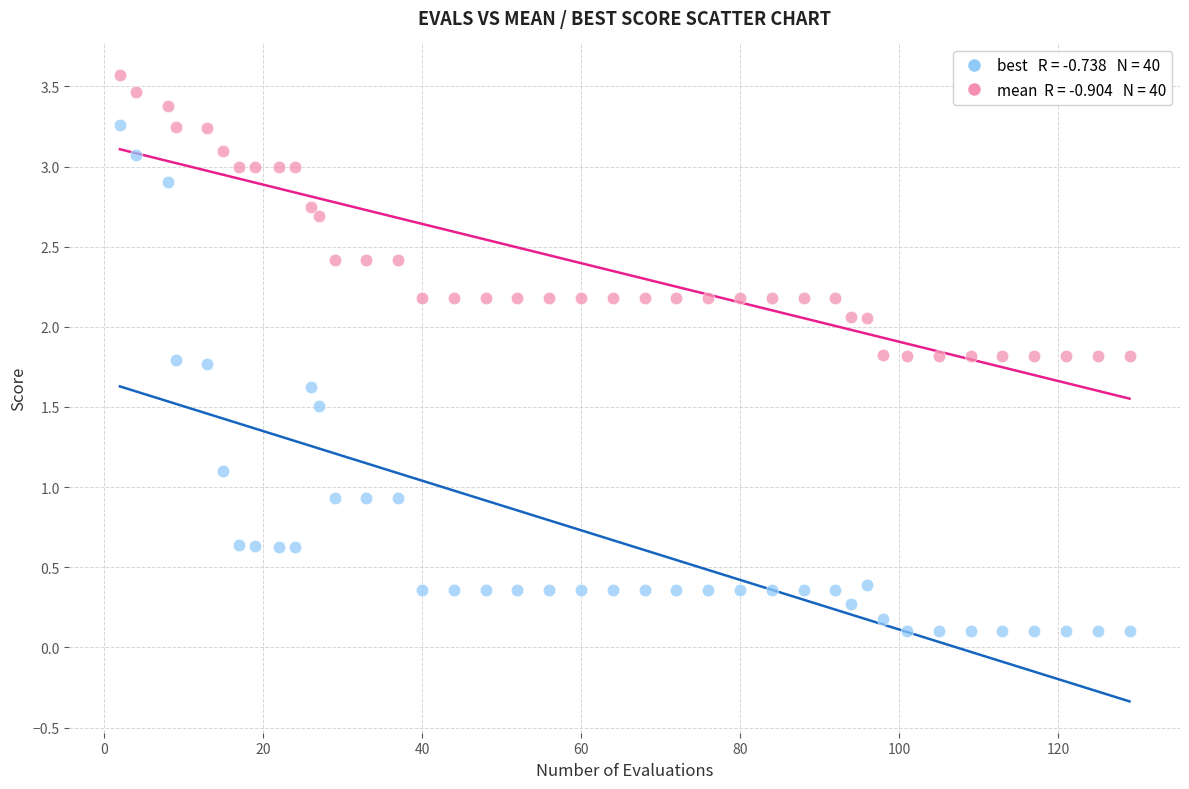

Across all data points, what is the range of Y values (max minus min)?

3.5